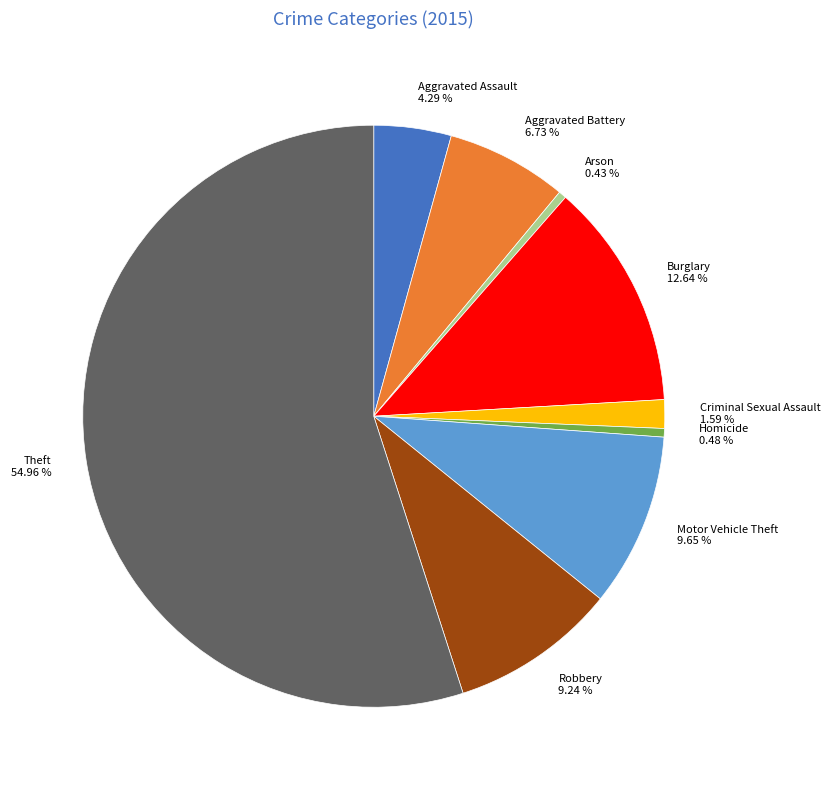

Between Theft 54.96 % and Criminal Sexual Assault 1.59 %, which is larger?

Theft 54.96 %